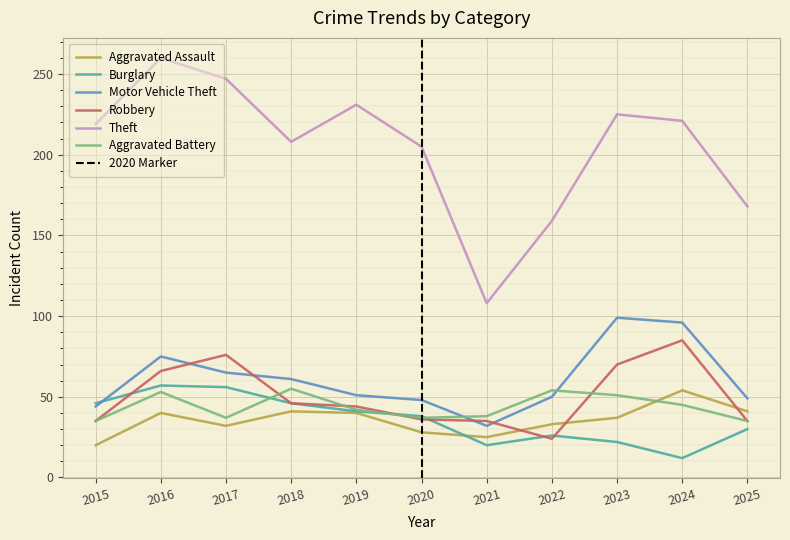

What is the average value of the Robbery series?

50